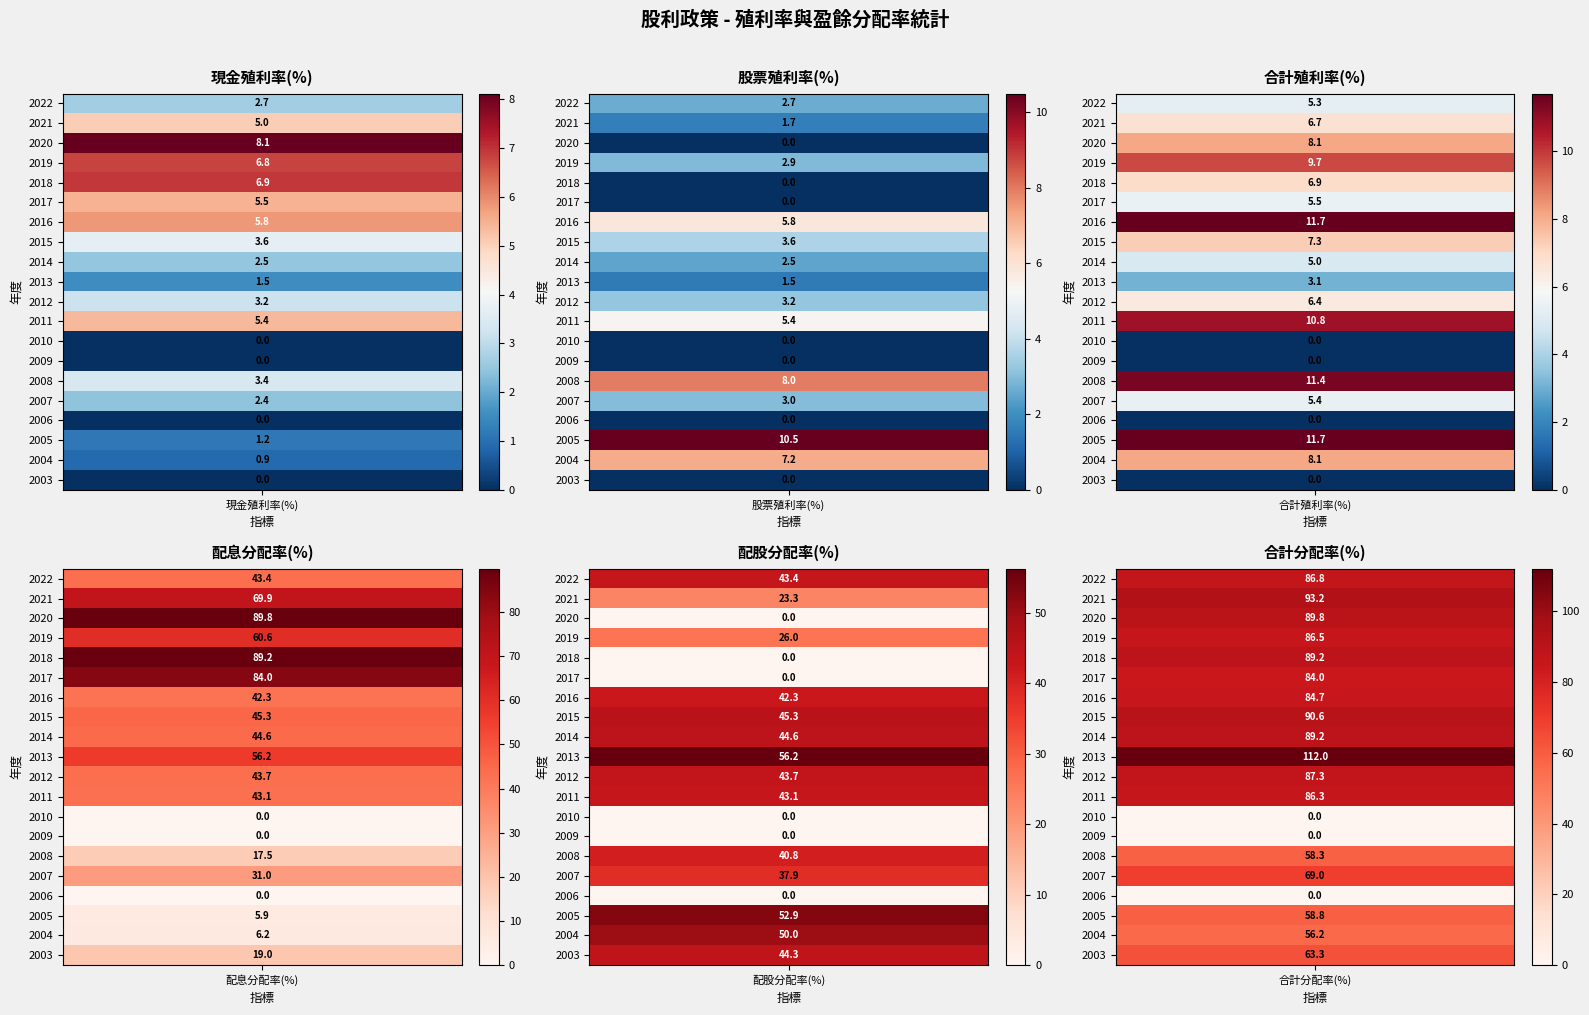

Reading left to right, list all the values displayed in this chart.

現金殖利率(%): 2022=2.7	2021=5.0	2020=8.1	2019=6.8	2018=6.9	2017=5.5	2016=5.8	2015=3.6	2014=2.5	2013=1.5	2012=3.2	2011=5.4	2010=0.0	2009=0.0	2008=3.4	2007=2.4	2006=0.0	2005=1.2	2004=0.9	2003=0.0
股票殖利率(%): 2022=2.7	2021=1.7	2020=0.0	2019=2.9	2018=0.0	2017=0.0	2016=5.8	2015=3.6	2014=2.5	2013=1.5	2012=3.2	2011=5.4	2010=0.0	2009=0.0	2008=8.0	2007=3.0	2006=0.0	2005=10.5	2004=7.2	2003=0.0
合計殖利率(%): 2022=5.3	2021=6.7	2020=8.1	2019=9.7	2018=6.9	2017=5.5	2016=11.7	2015=7.3	2014=5.0	2013=3.1	2012=6.4	2011=10.8	2010=0.0	2009=0.0	2008=11.4	2007=5.4	2006=0.0	2005=11.7	2004=8.1	2003=0.0
配息分配率(%): 2022=43.4	2021=69.9	2020=89.8	2019=60.6	2018=89.2	2017=84.0	2016=42.3	2015=45.3	2014=44.6	2013=56.2	2012=43.7	2011=43.1	2010=0.0	2009=0.0	2008=17.5	2007=31.0	2006=0.0	2005=5.9	2004=6.2	2003=19.0
配股分配率(%): 2022=43.4	2021=23.3	2020=0.0	2019=26.0	2018=0.0	2017=0.0	2016=42.3	2015=45.3	2014=44.6	2013=56.2	2012=43.7	2011=43.1	2010=0.0	2009=0.0	2008=40.8	2007=37.9	2006=0.0	2005=52.9	2004=50.0	2003=44.3
合計分配率(%): 2022=86.8	2021=93.2	2020=89.8	2019=86.5	2018=89.2	2017=84.0	2016=84.7	2015=90.6	2014=89.2	2013=112.0	2012=87.3	2011=86.3	2010=0.0	2009=0.0	2008=58.3	2007=69.0	2006=0.0	2005=58.8	2004=56.2	2003=63.3